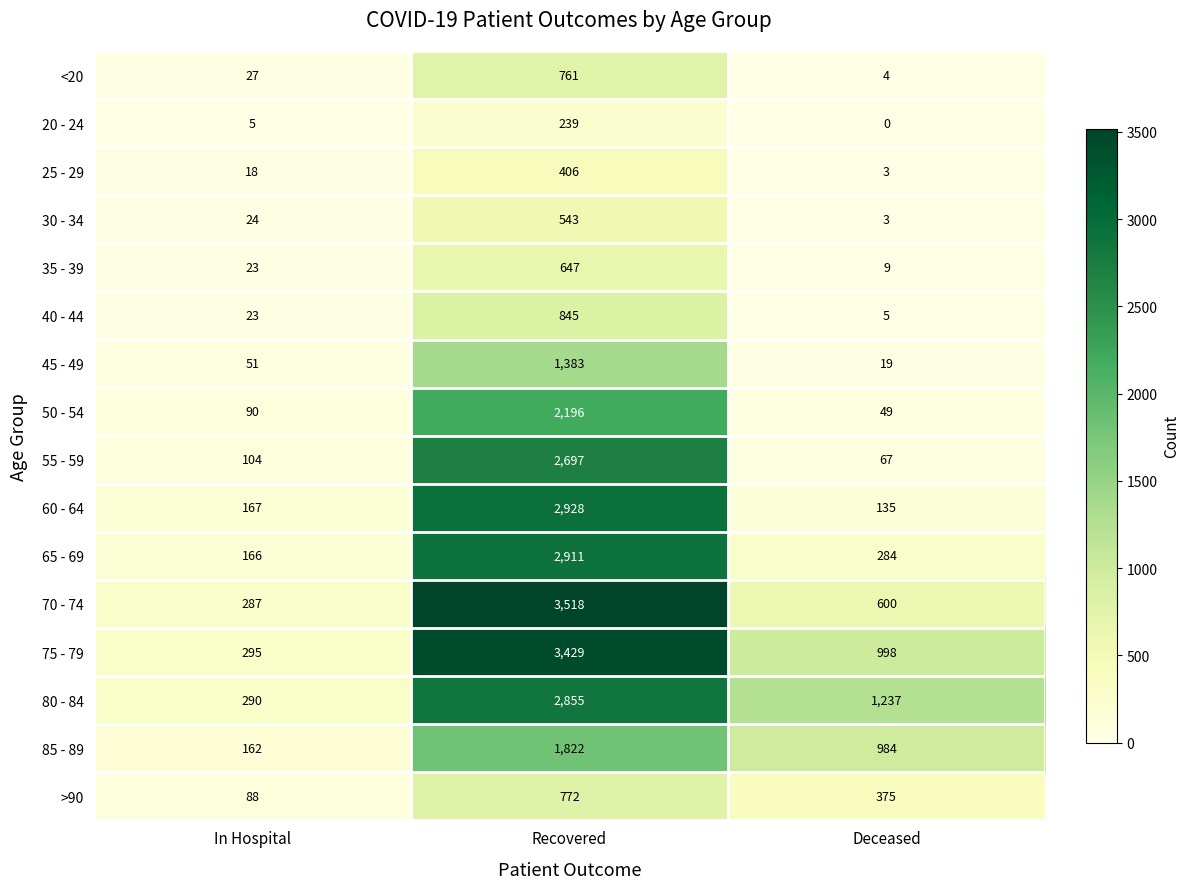

What is the sum of the 65 - 69 values at Recovered and Deceased?

3195